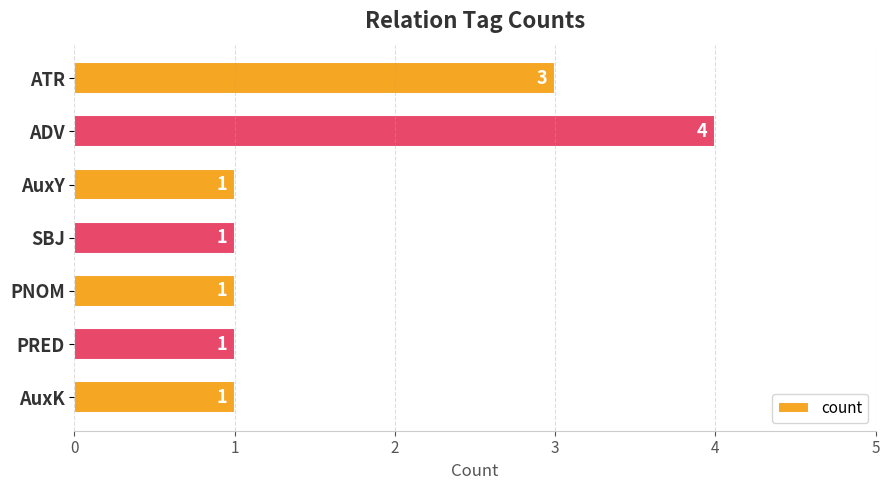

What is the difference between the second highest and second lowest values?

2